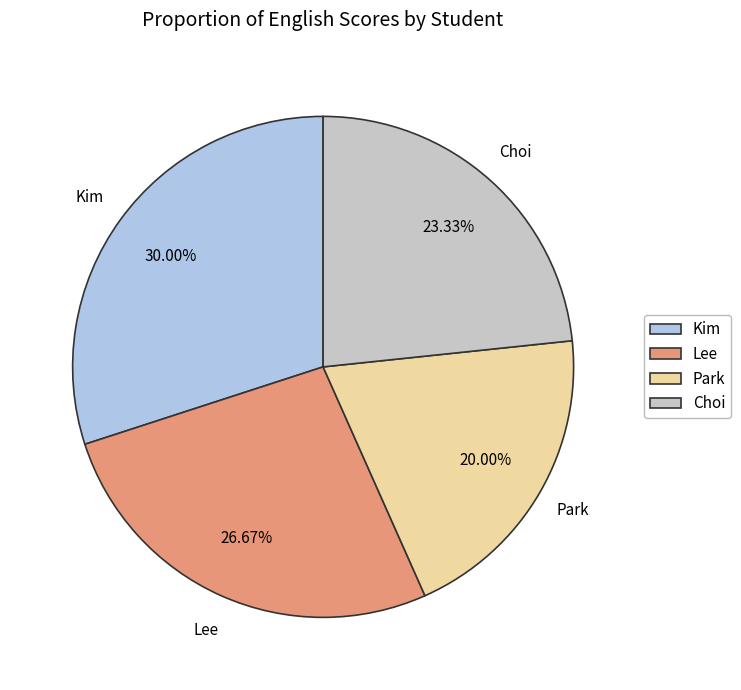

Rank the categories by value from highest to lowest.

Kim, Lee, Choi, Park